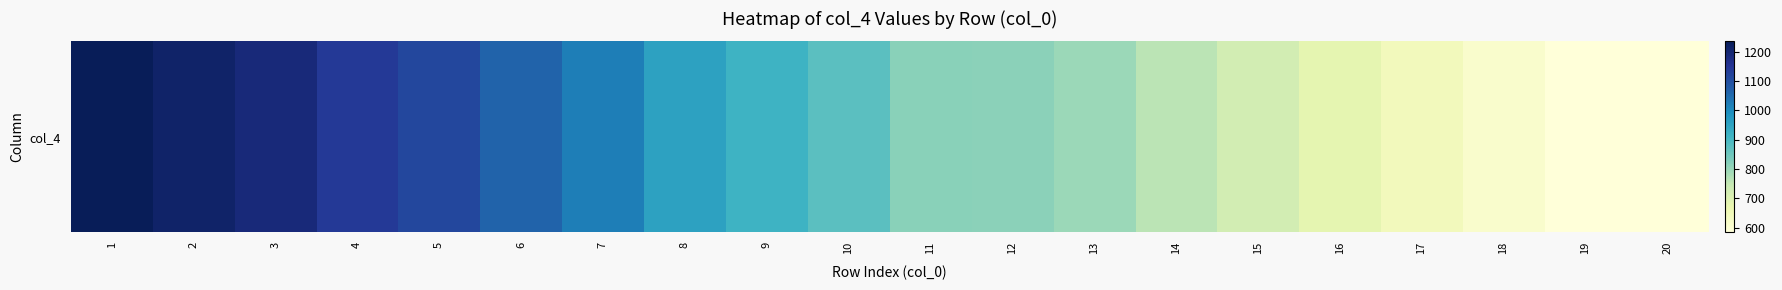

Count the number of data series in this chart.

1